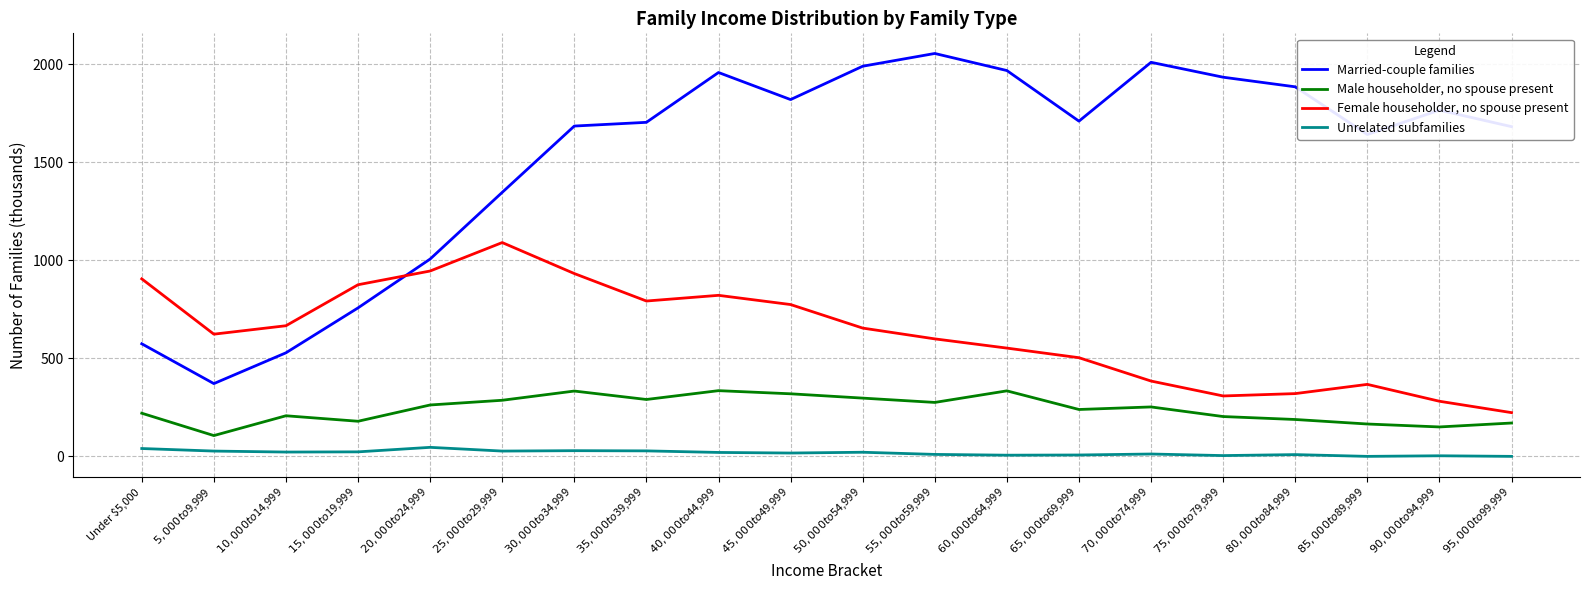

Rank the series by their maximum value, from lowest to highest.

Unrelated subfamilies, Male householder, no spouse present, Female householder, no spouse present, Married-couple families